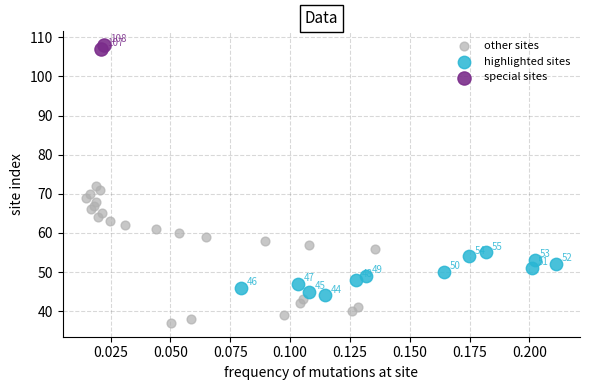

What are all the series names shown in the legend?

other sites, highlighted sites, special sites